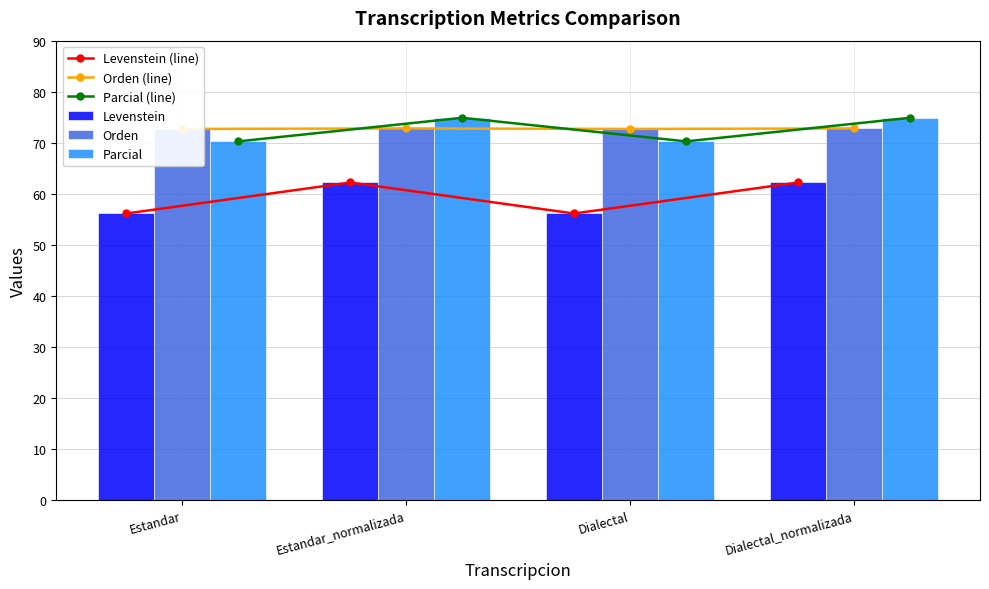

Are the bars grouped side by side (vs. stacked)?

Yes